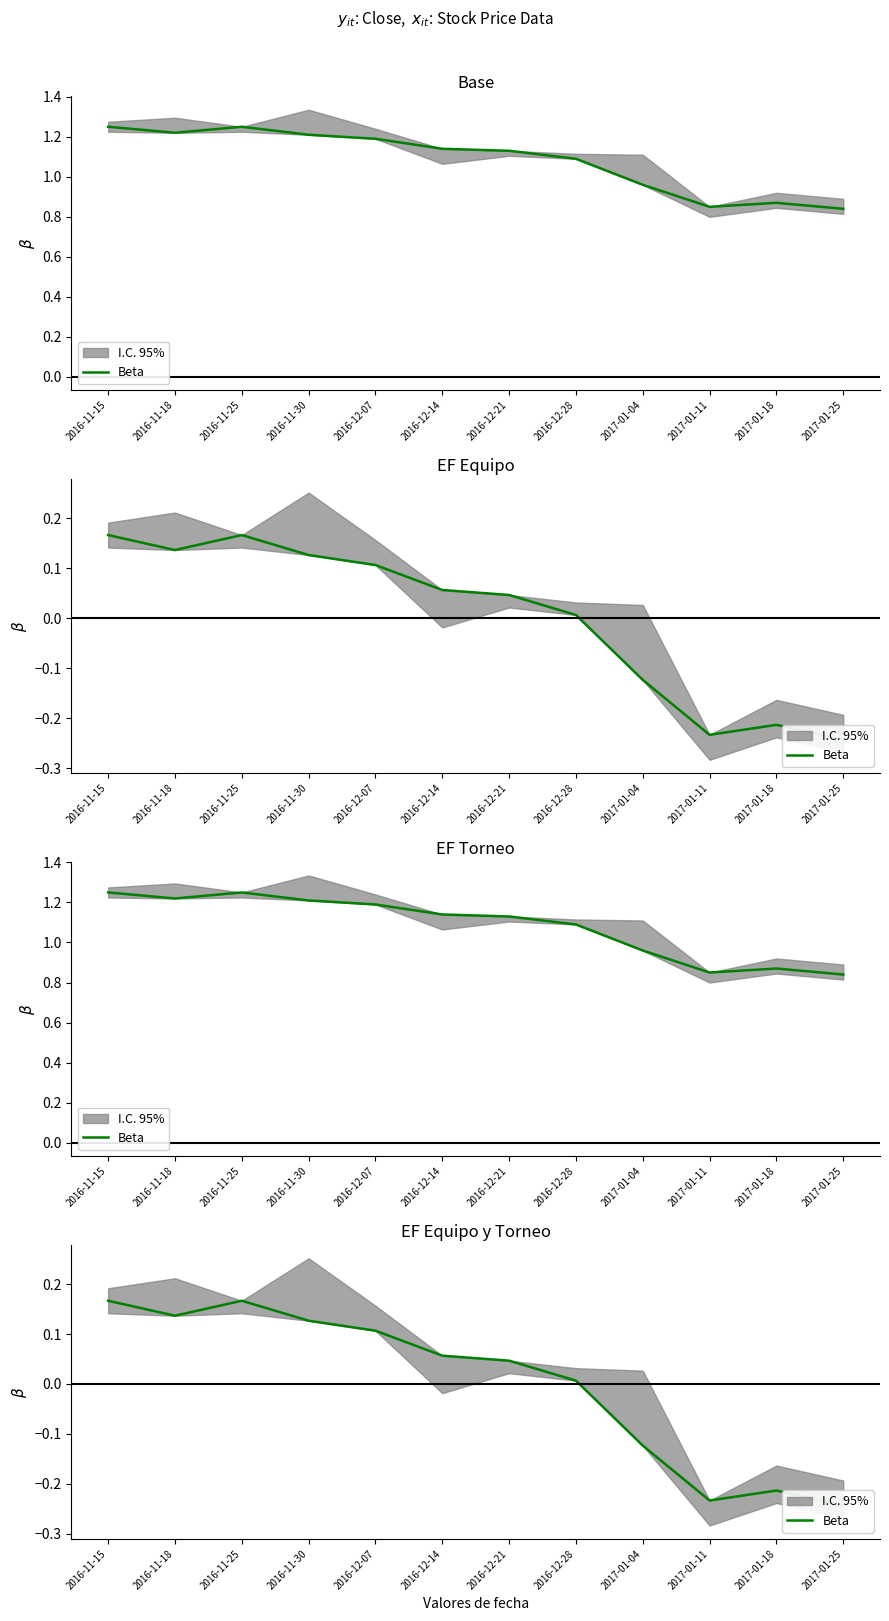

Between 2016-12-28 and 2016-12-21, which is larger?

2016-12-21